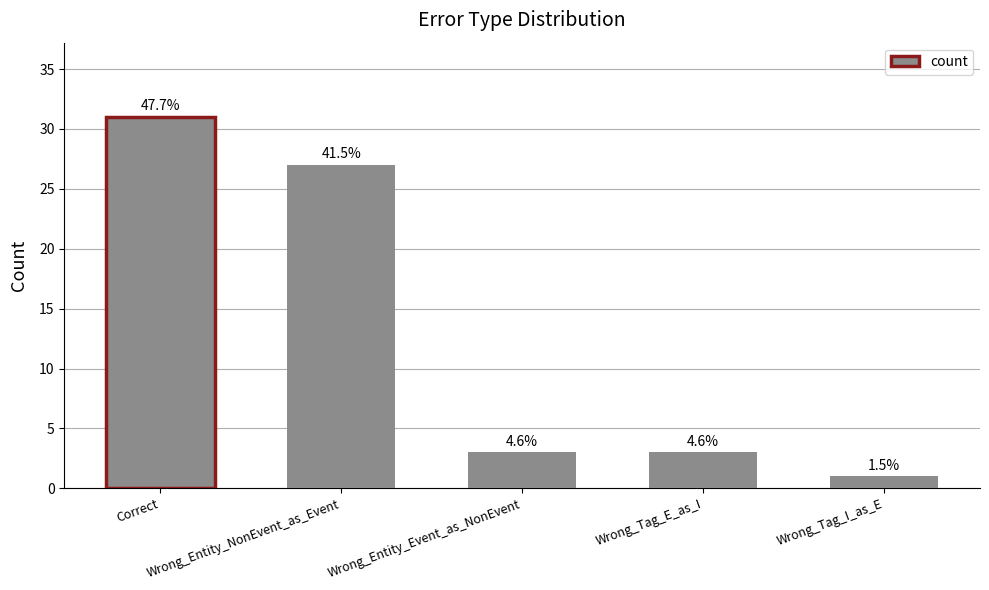

What is the change in value from Correct to Wrong_Entity_NonEvent_as_Event?

-4